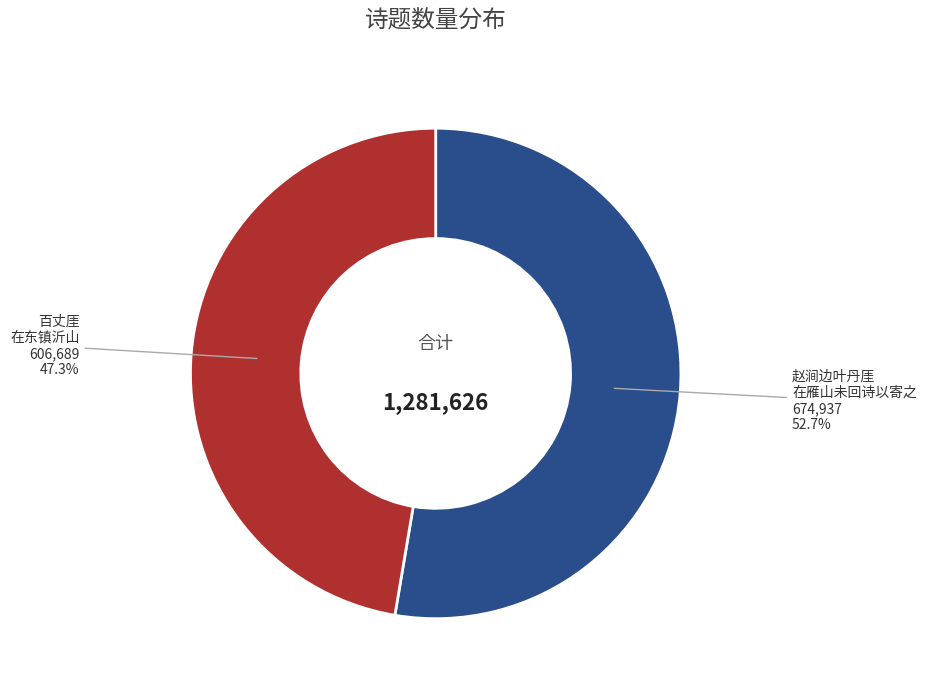

Is there a majority slice in this chart?

Yes